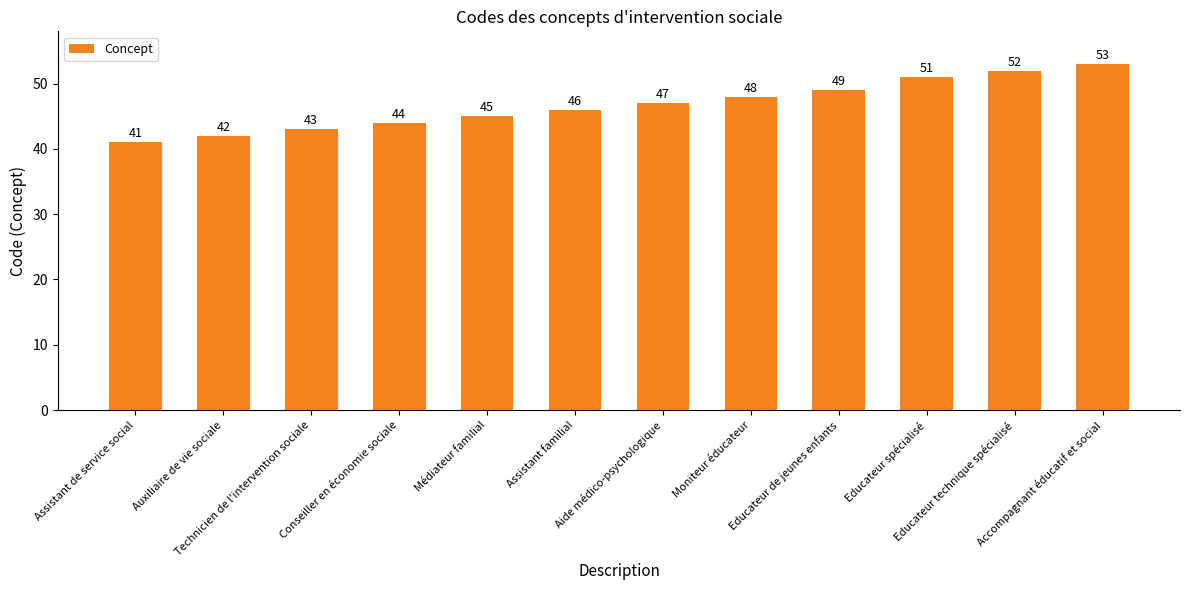

The value at Médiateur familial is 45. True or false?

True